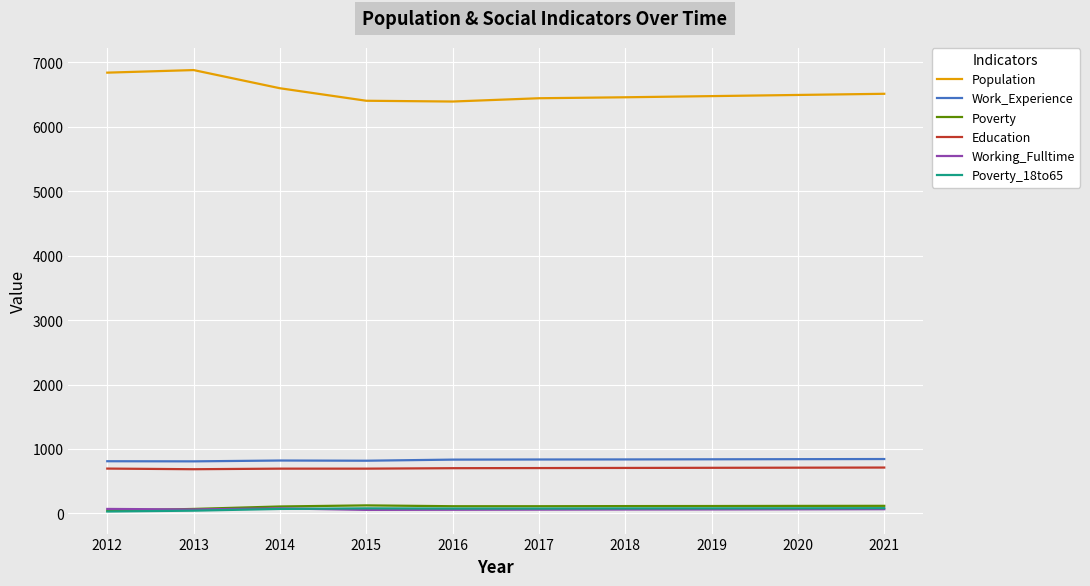

The Poverty_18to65 series shows 82 at 2021. True or false?

True